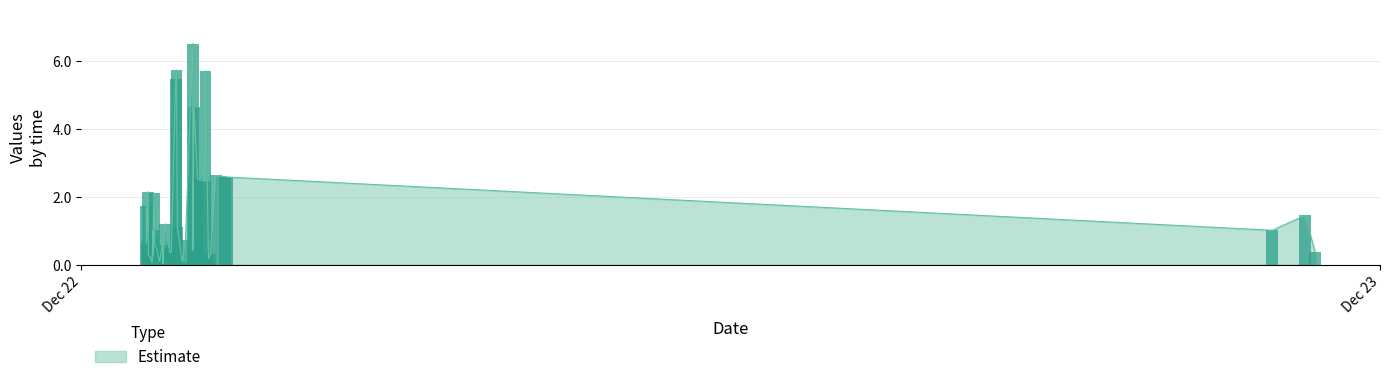

What is the label of the 14th bar from the right?

2018-12-22 21:16:18